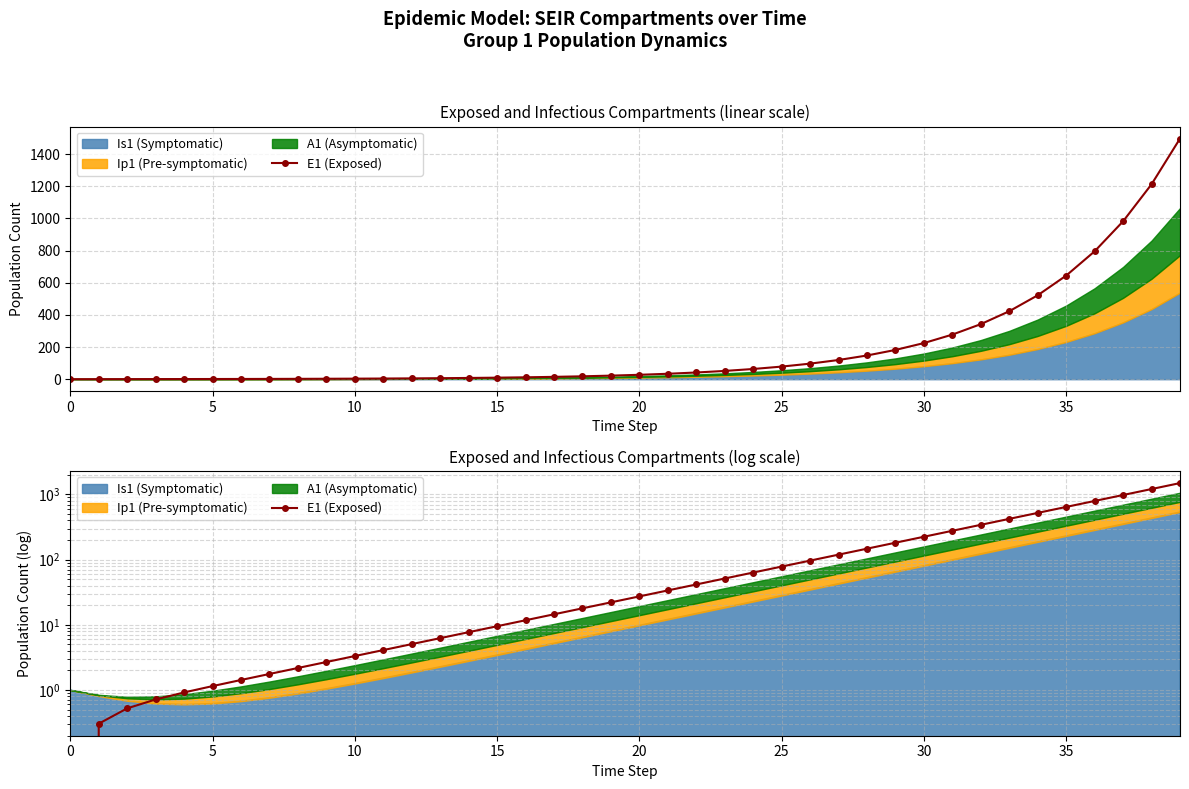

The value at 10 is 3.3. True or false?

True